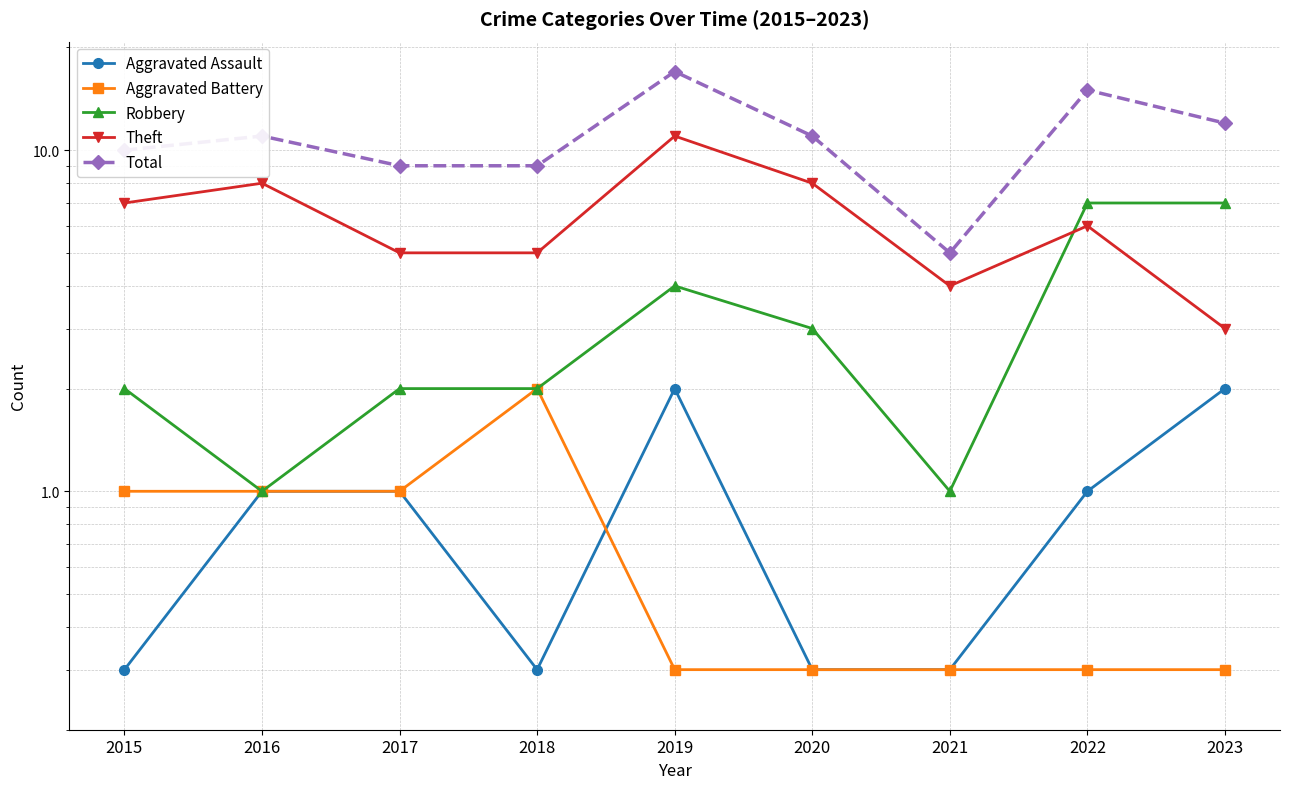

The value of Aggravated Assault at 2021 is 0.1. True or false?

False